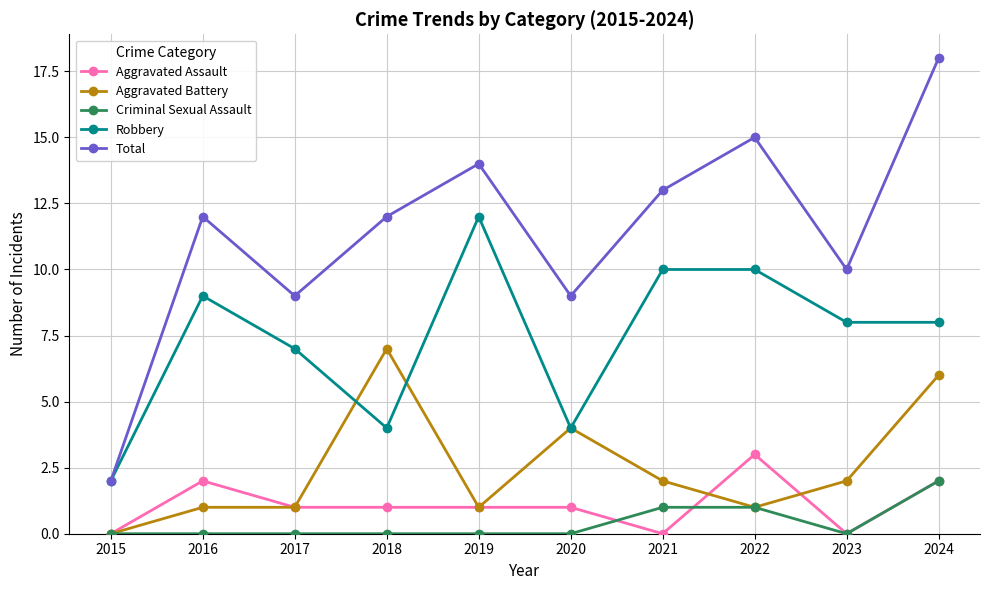

At which label does Aggravated Battery reach its minimum?

2015